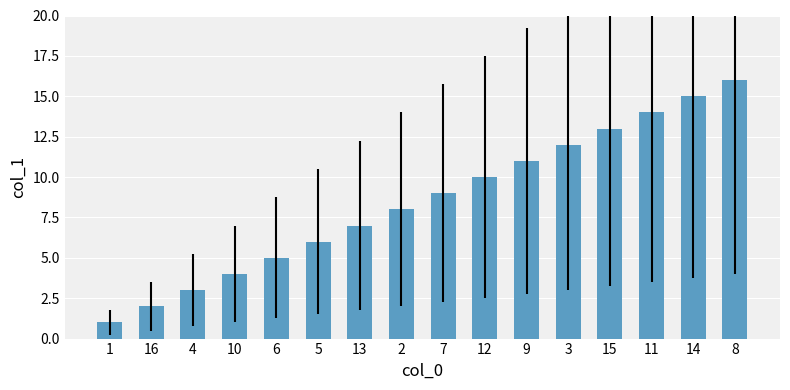

Reading left to right, transcribe all the data shown in this chart.

1=1	16=2	4=3	10=4	6=5	5=6	13=7	2=8	7=9	12=10	9=11	3=12	15=13	11=14	14=15	8=16